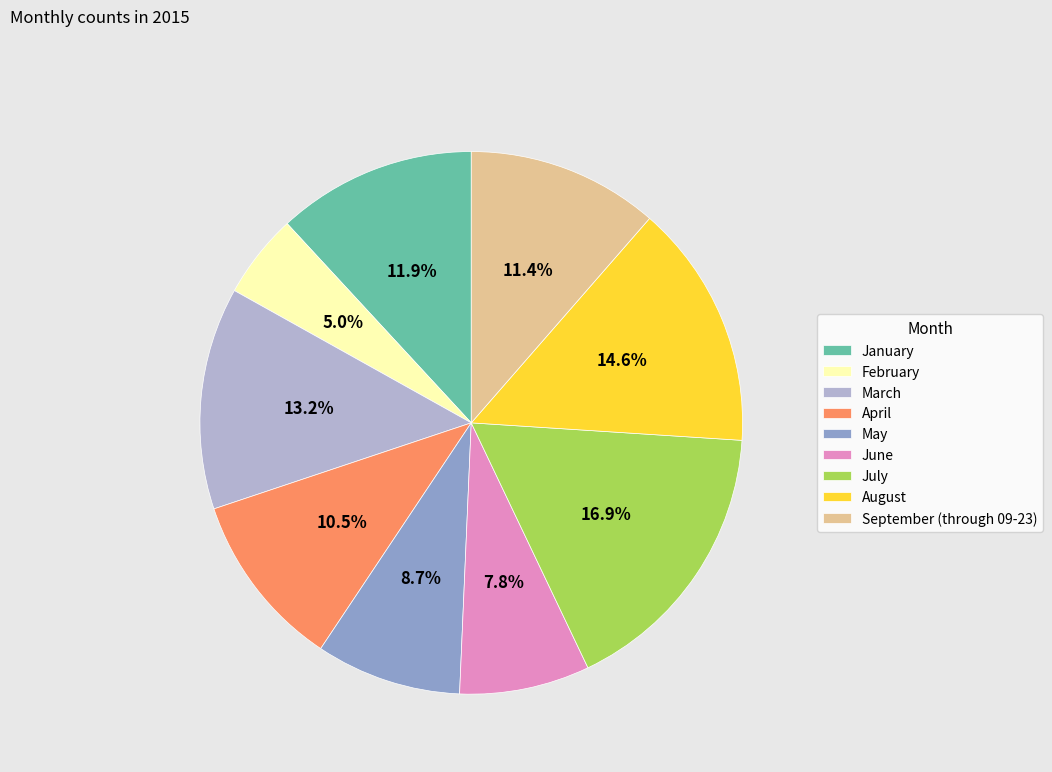

True or false: June accounts for 1% of the total.

False